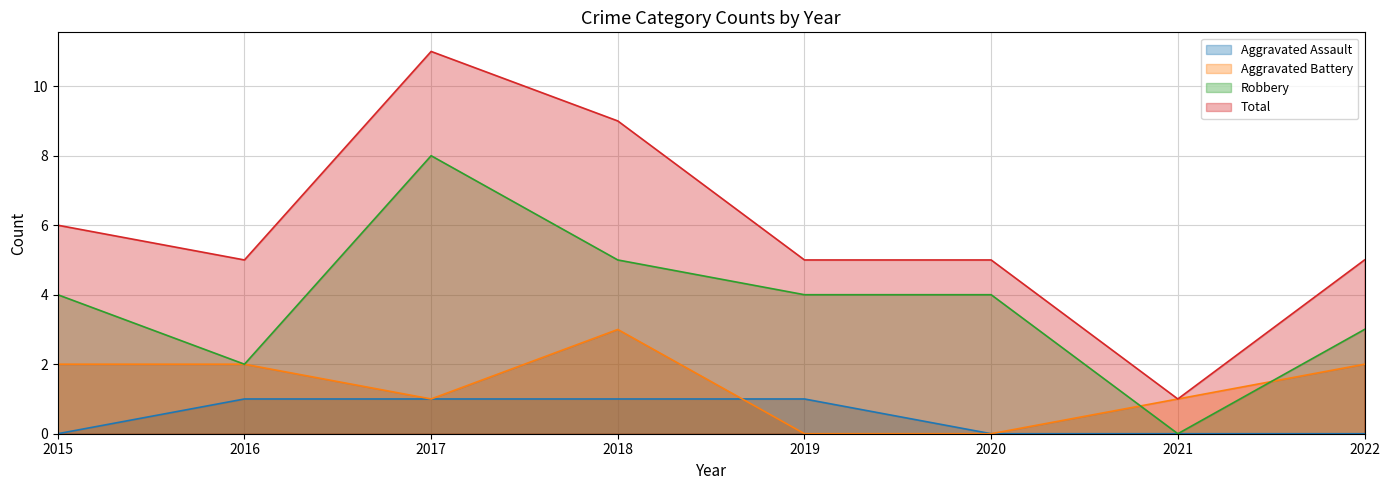

True or false: Robbery and Aggravated Assault cross at least once.

False